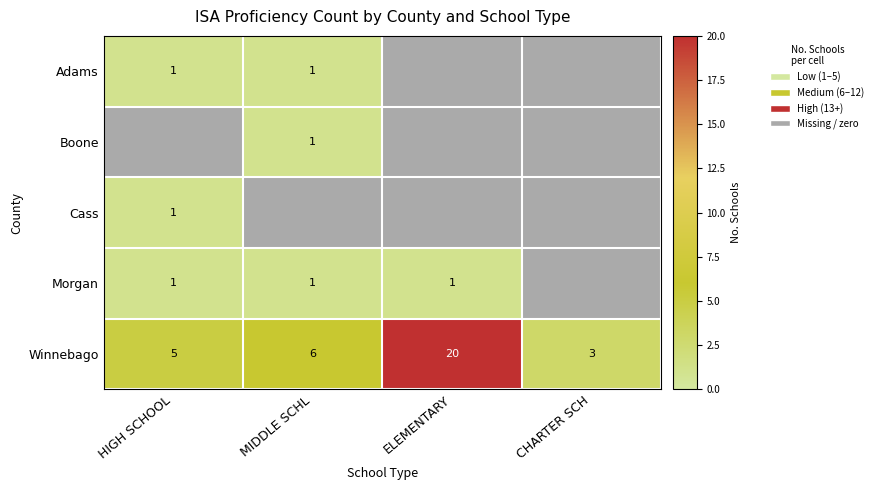

Which has a higher value, MIDDLE SCHL or ELEMENTARY?

ELEMENTARY